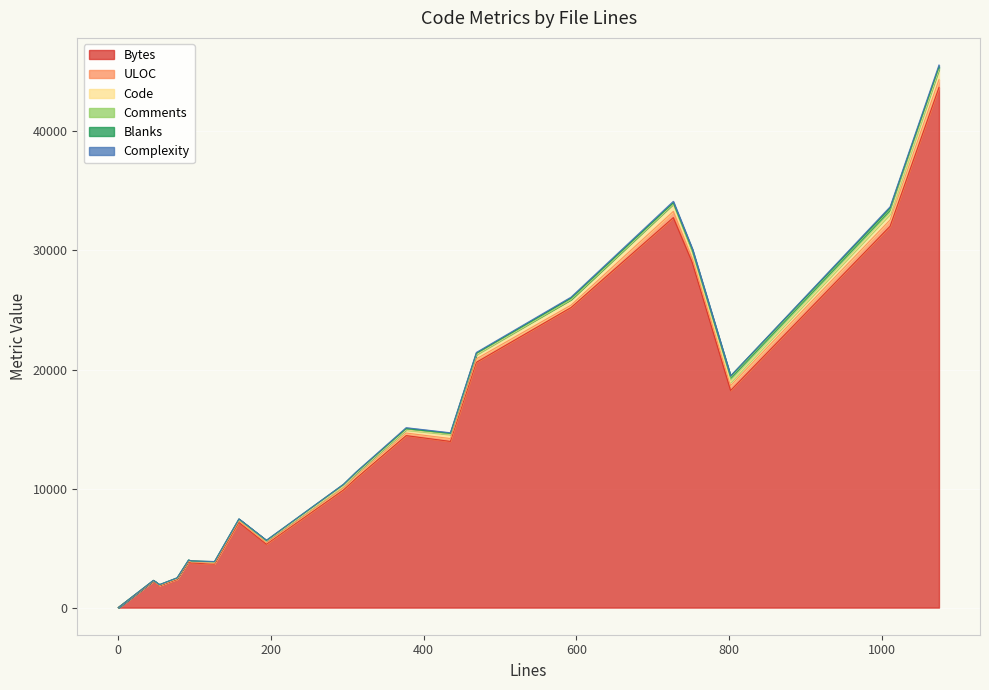

What is the highest value of the Bytes series?

43691